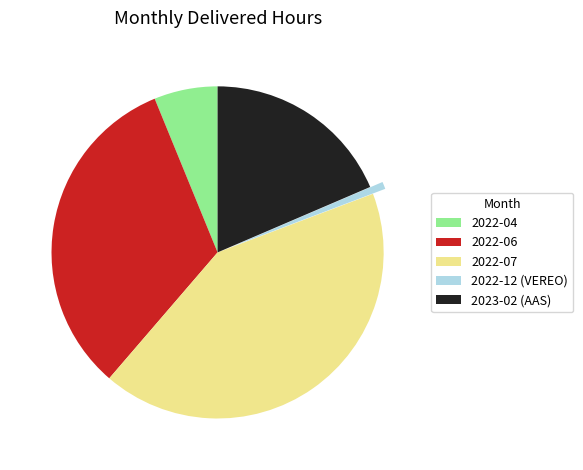

Do 2022-07 and 2022-04 together represent more than half of the pie?

No